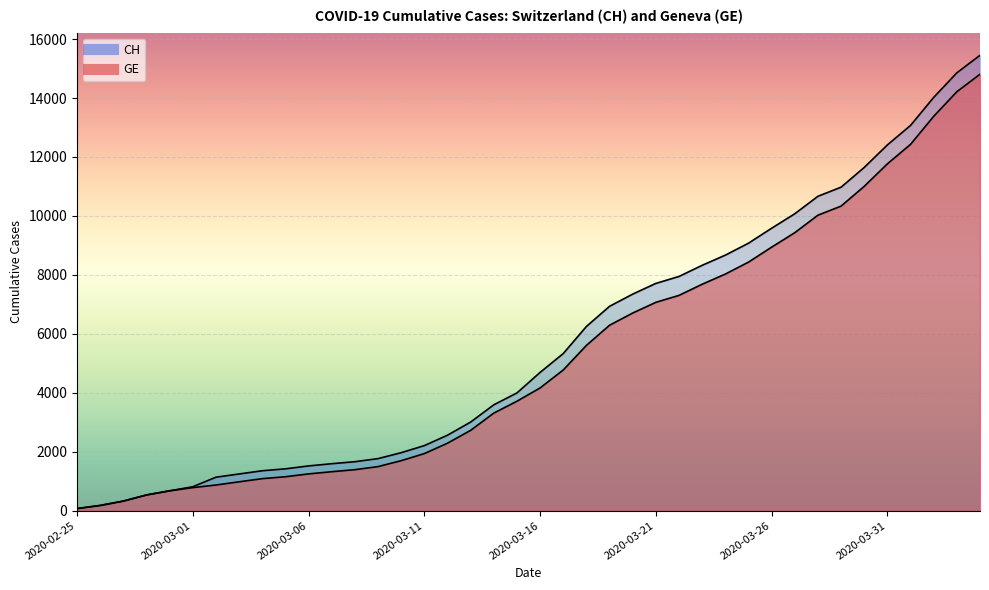

What is the difference between the CH values at 2020-02-25 and 2020-03-16?

4620